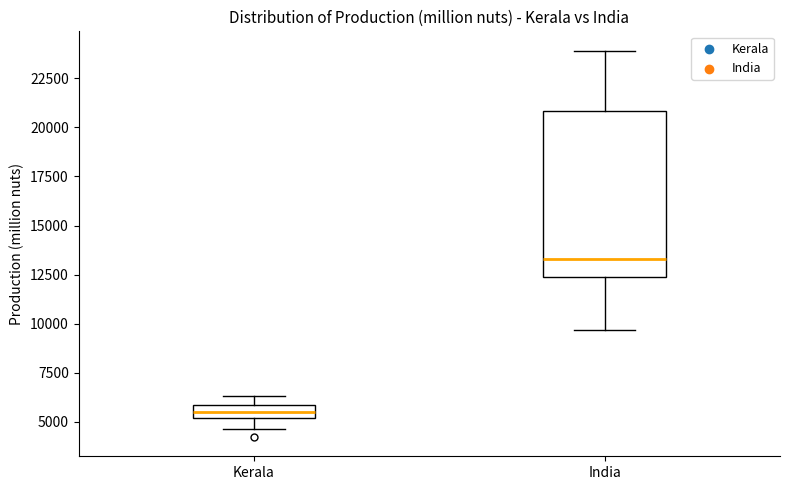

Which box's median line is the highest?

India